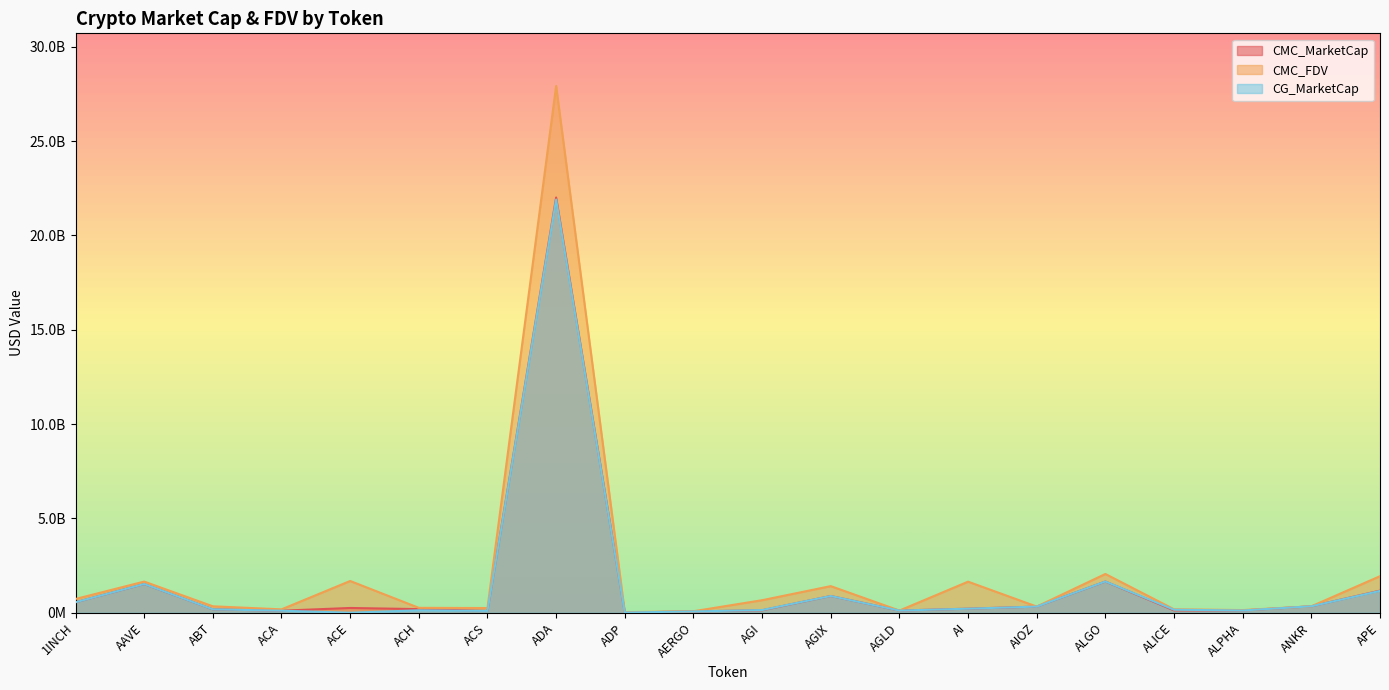

Which category has the lowest value across all series?

ACE